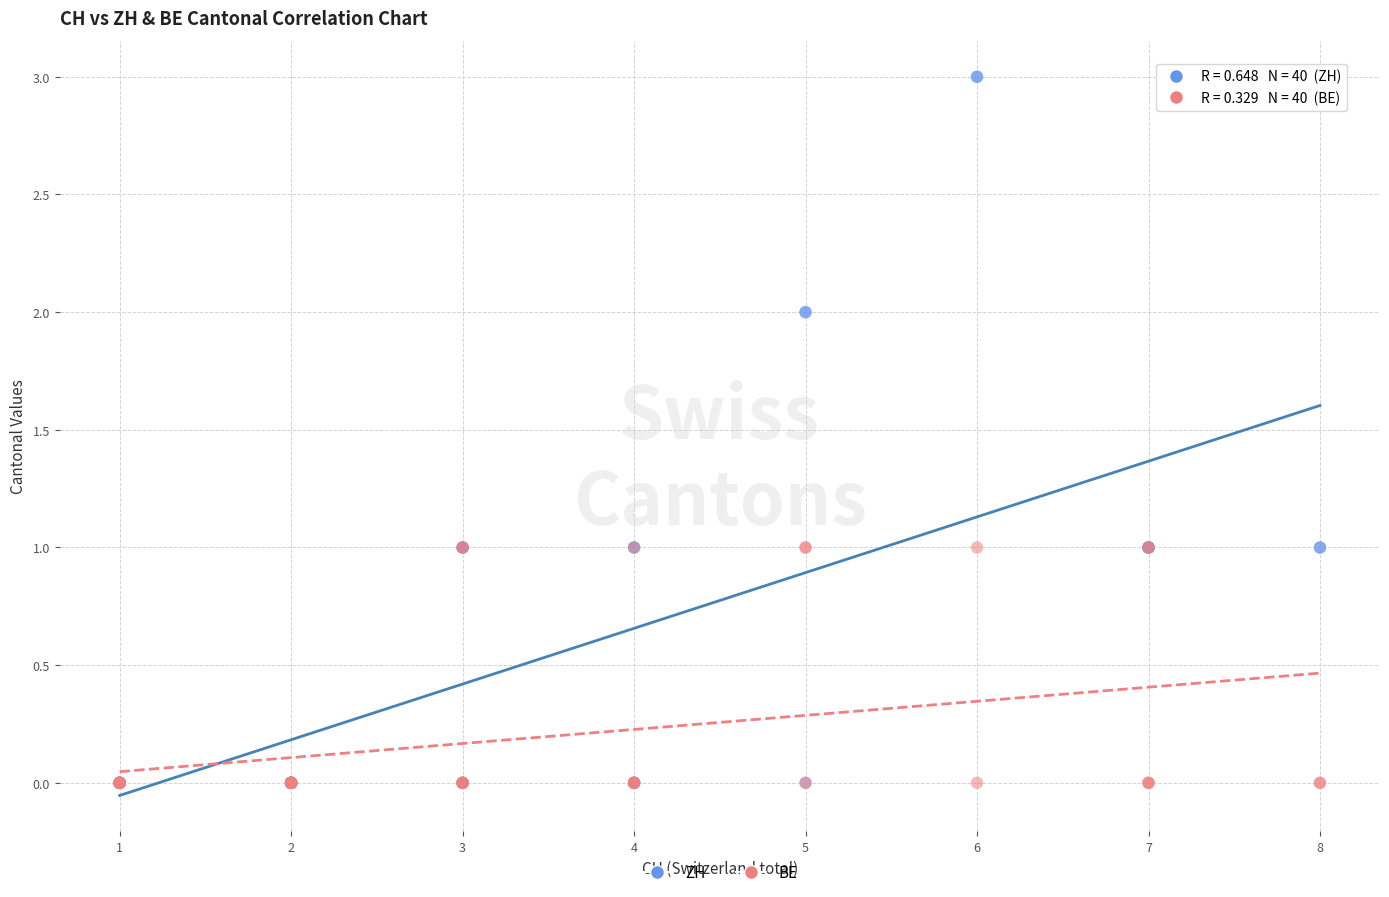

What are all the series names shown in the legend?

ZH, BE